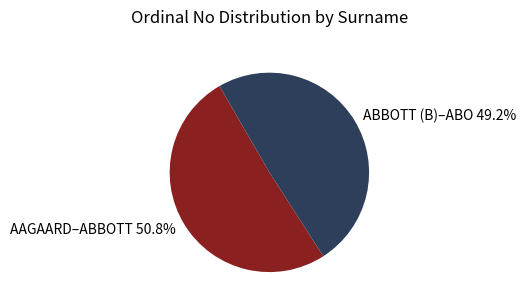

What is the majority slice?

AAGAARD–ABBOTT 50.8%